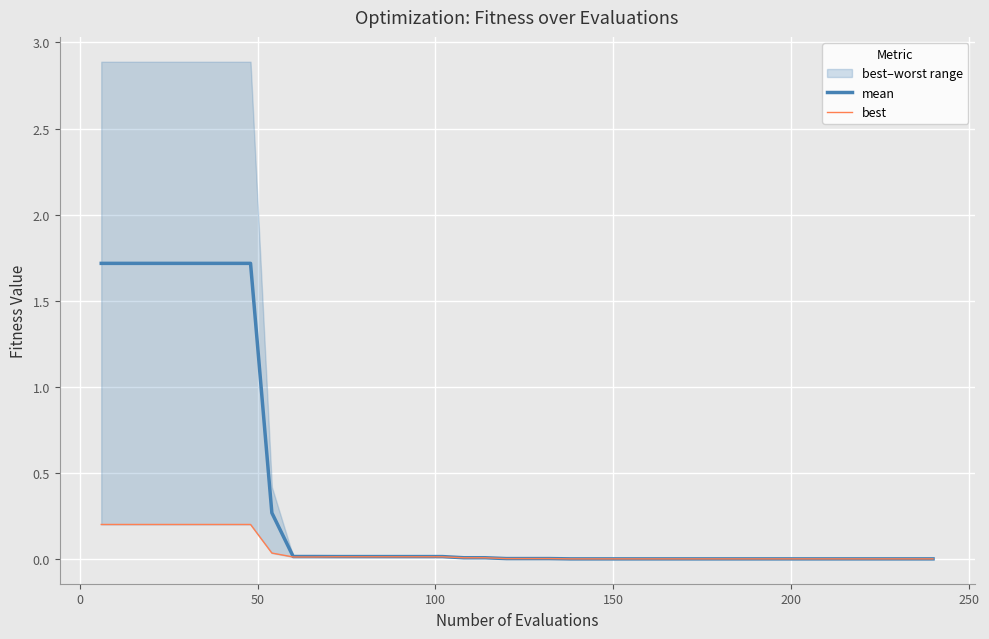

Reading left to right, extract all data points from this chart.

mean: 1.7	1.7	1.7	1.7	1.7	1.7	1.7	1.7	0.3	0.0	0.0	0.0	0.0	0.0	0.0	0.0	0.0	0.0	0.0	0.0	0.0	0.0	0.0	0.0	0.0	0.0	0.0	0.0	0.0	0.0	0.0	0.0	0.0	0.0	0.0	0.0	0.0	0.0	0.0	0.0
best: 0.2	0.2	0.2	0.2	0.2	0.2	0.2	0.2	0.0	0.0	0.0	0.0	0.0	0.0	0.0	0.0	0.0	0.0	0.0	0.0	0.0	0.0	0.0	0.0	0.0	0.0	0.0	0.0	0.0	0.0	0.0	0.0	0.0	0.0	0.0	0.0	0.0	0.0	0.0	0.0